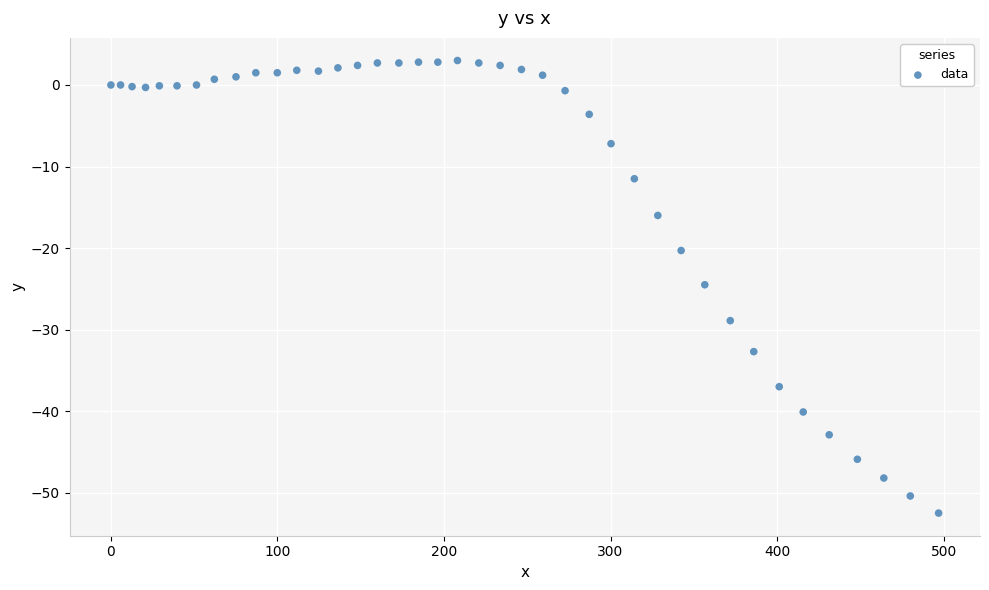

What is the range of X values (max minus min)?

497.0